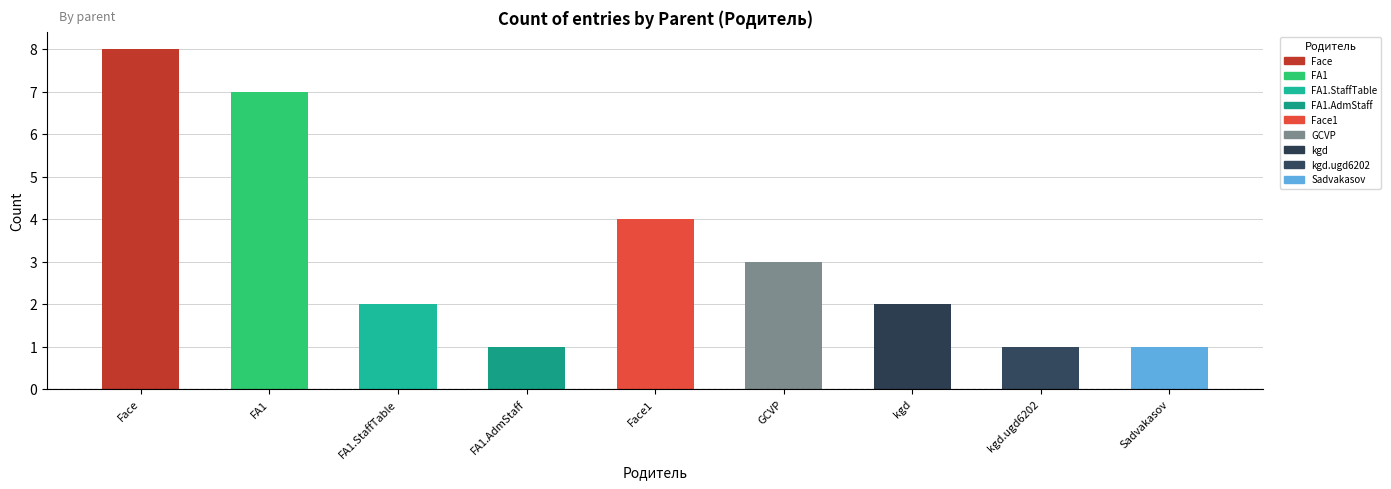

What is the difference between the values at Face1 and FA1?

3